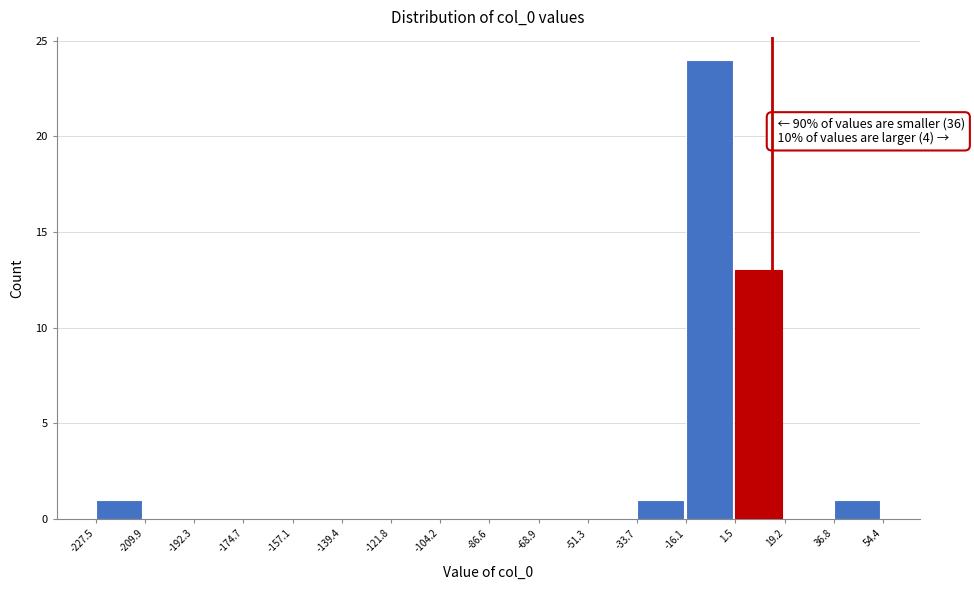

Over which range of the x-axis is the bar tallest?

-16.1 to 1.5